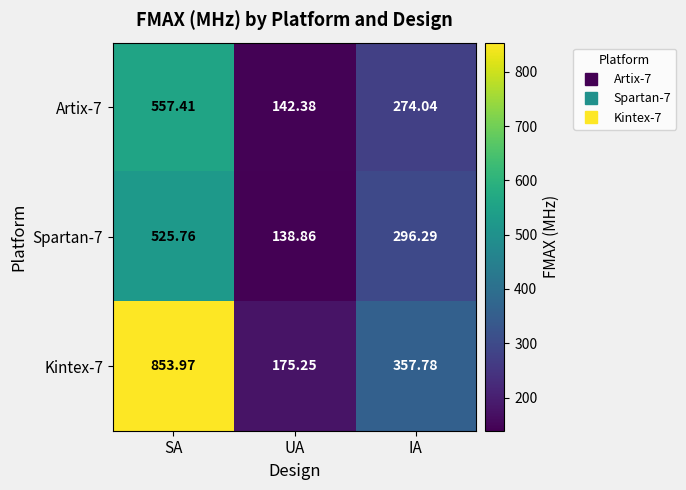

Which series has the largest range (max minus min)?

Kintex-7